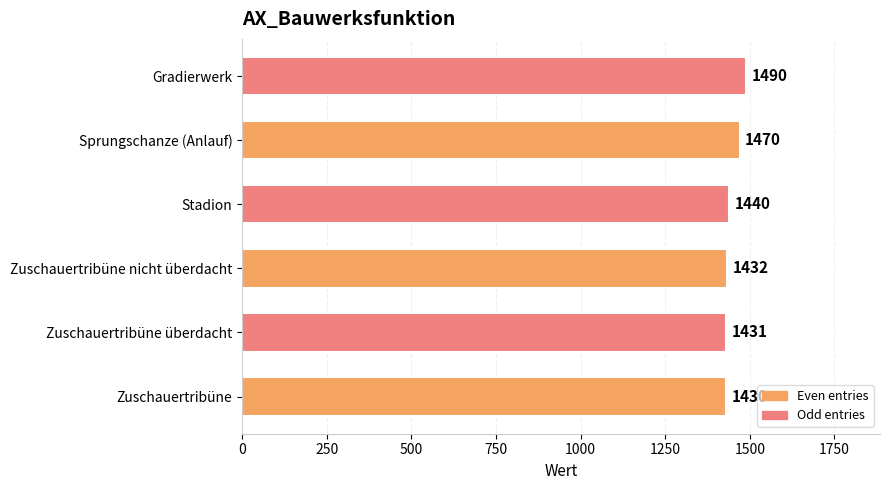

Reading top to bottom, extract all data points from this chart.

1490	1470	1440	1432	1431	1430